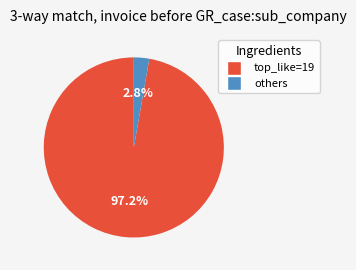

Does any single category account for the majority?

Yes